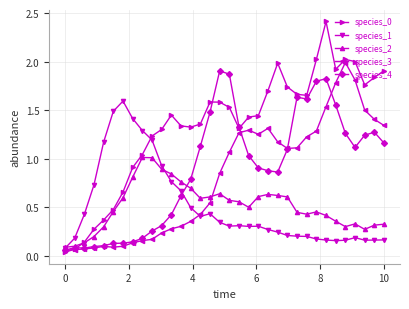

At how many categories does at least one series exceed 0?

34